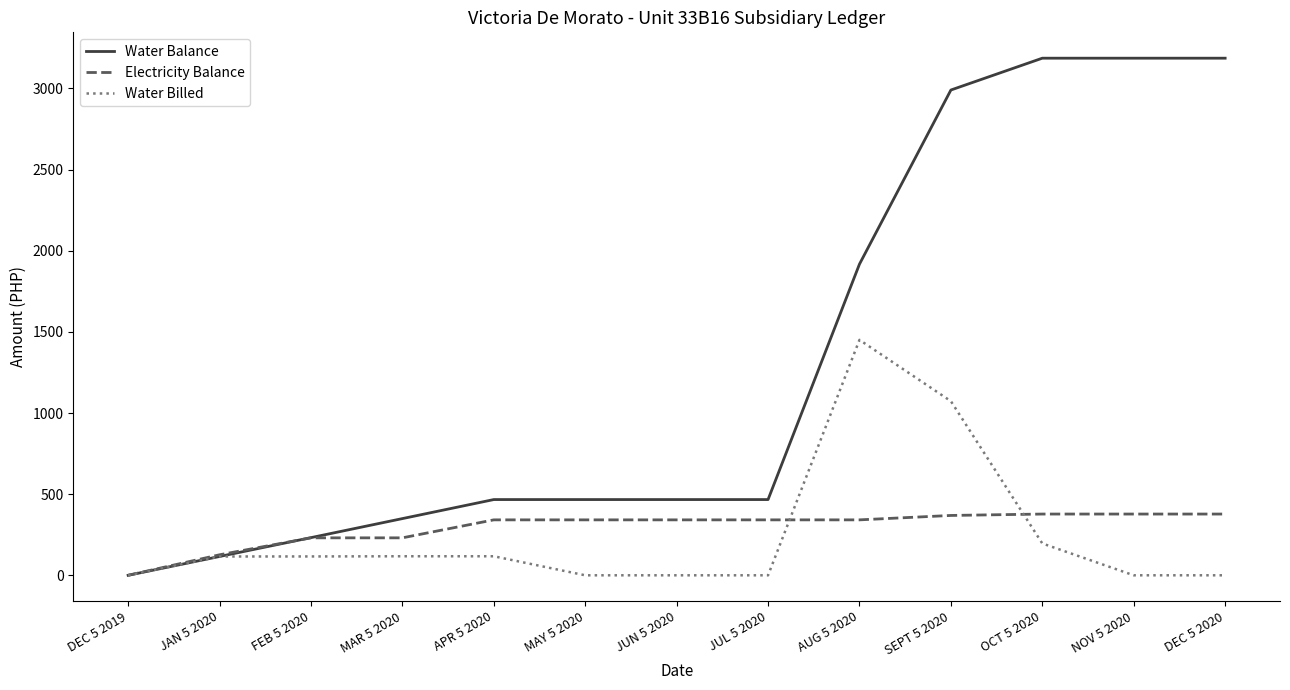

Is this an area chart (filled region under the line)?

No